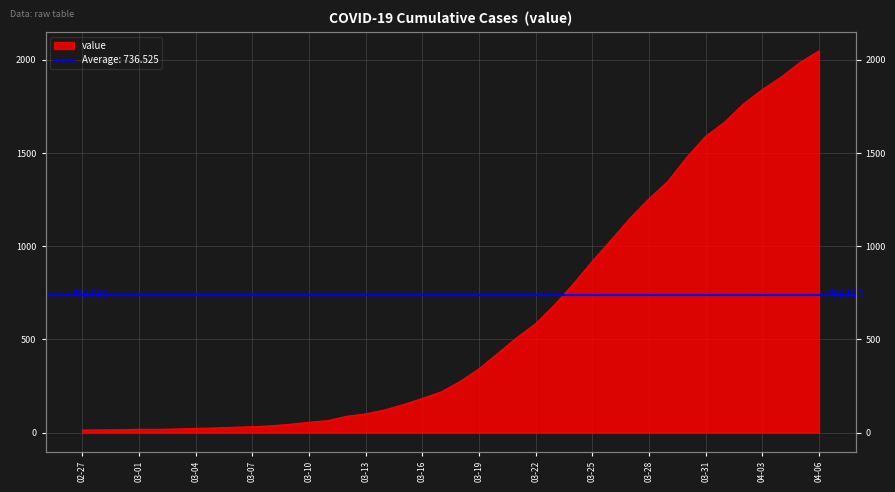

What is the difference between the maximum and second lowest values?

2035